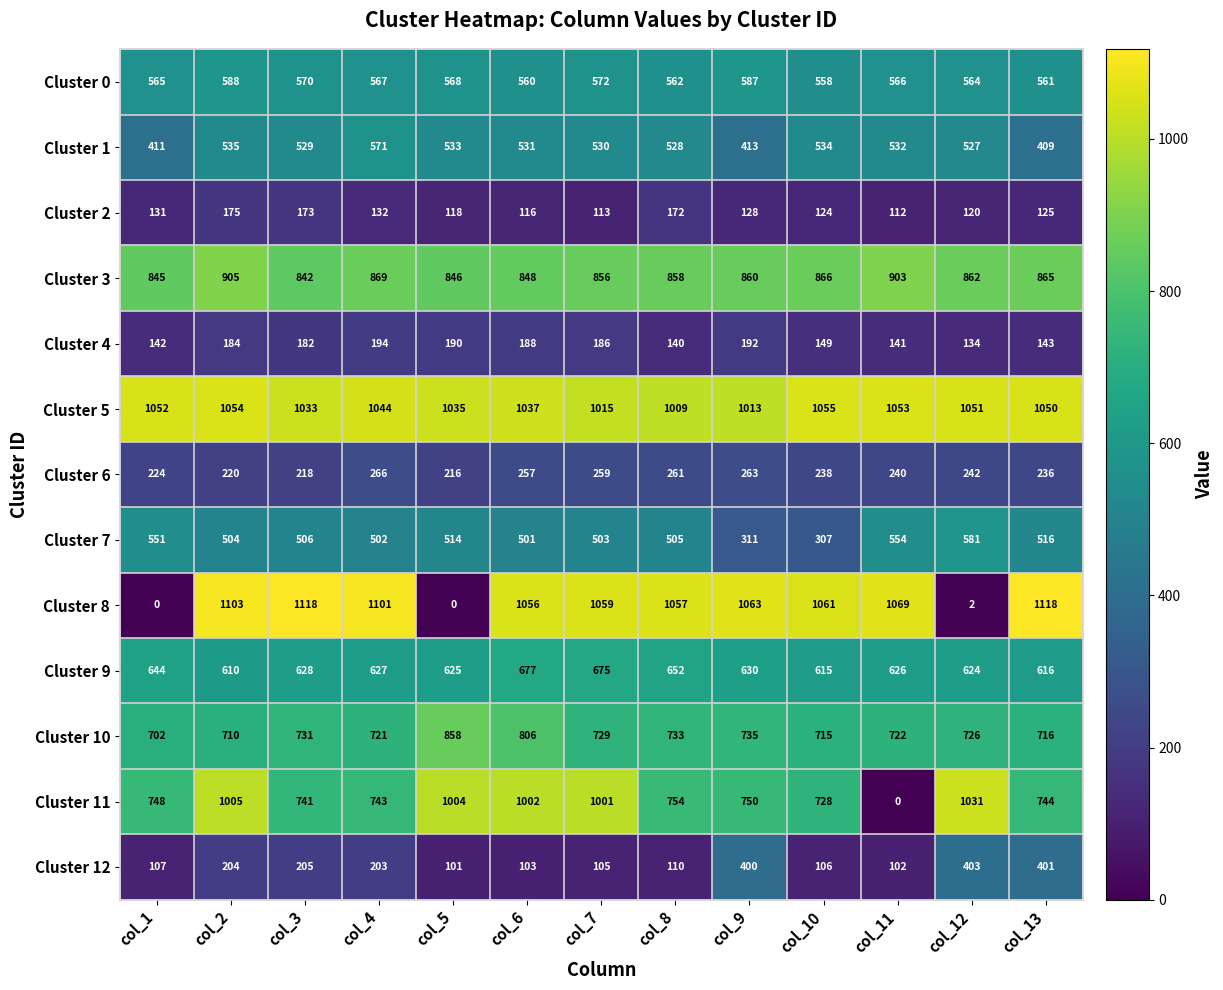

Which category has the highest value in the Cluster 11 series?

col_12